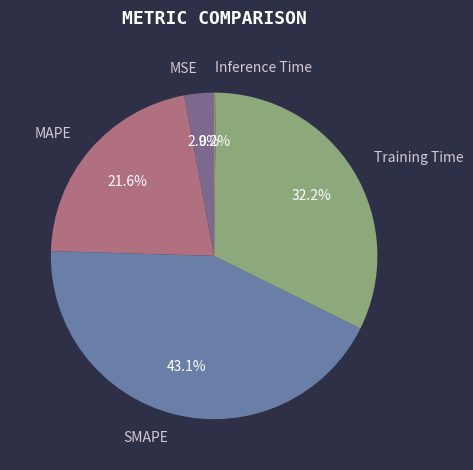

Do MAPE and Training Time together represent more than half of the pie?

Yes